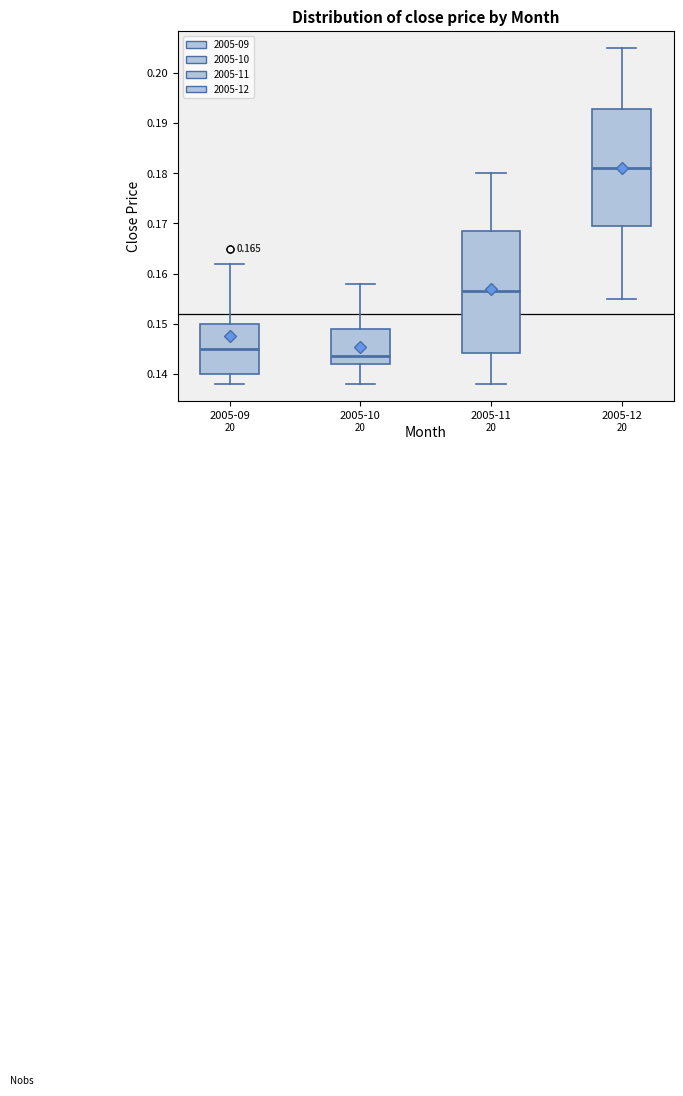

Reading left to right, transcribe this box plot: for each box, give where its median line is, the range the box spans, and where its two whiskers end, as read against the y-axis. The values are not printed on the chart, so give them approximately, as read against the axis.

2005-09: median 0.145, box 0.140 to 0.150, whiskers 0.138 to 0.162
2005-10: median 0.144, box 0.142 to 0.149, whiskers 0.138 to 0.158
2005-11: median 0.157, box 0.144 to 0.169, whiskers 0.138 to 0.180
2005-12: median 0.181, box 0.170 to 0.193, whiskers 0.155 to 0.205